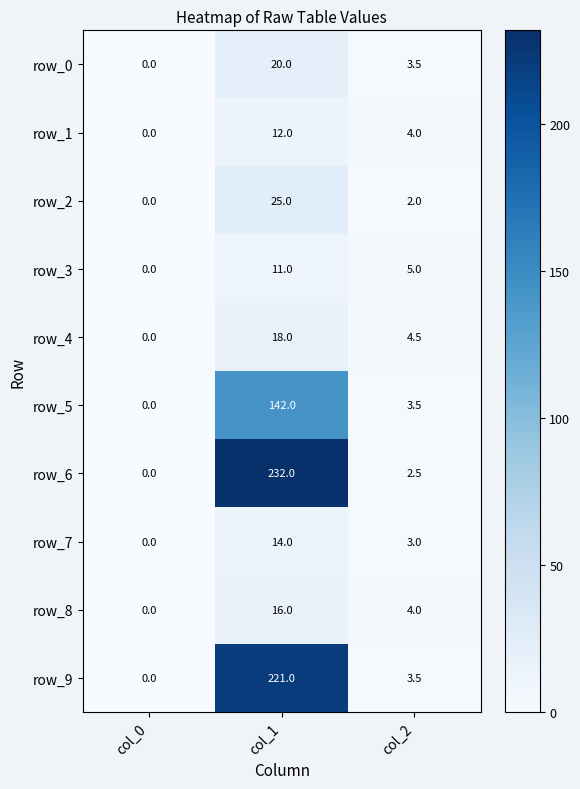

Reading left to right, extract all data points from this chart.

row_0: col_0=0.0	col_1=20.0	col_2=3.5
row_1: col_0=0.0	col_1=12.0	col_2=4.0
row_2: col_0=0.0	col_1=25.0	col_2=2.0
row_3: col_0=0.0	col_1=11.0	col_2=5.0
row_4: col_0=0.0	col_1=18.0	col_2=4.5
row_5: col_0=0.0	col_1=142.0	col_2=3.5
row_6: col_0=0.0	col_1=232.0	col_2=2.5
row_7: col_0=0.0	col_1=14.0	col_2=3.0
row_8: col_0=0.0	col_1=16.0	col_2=4.0
row_9: col_0=0.0	col_1=221.0	col_2=3.5